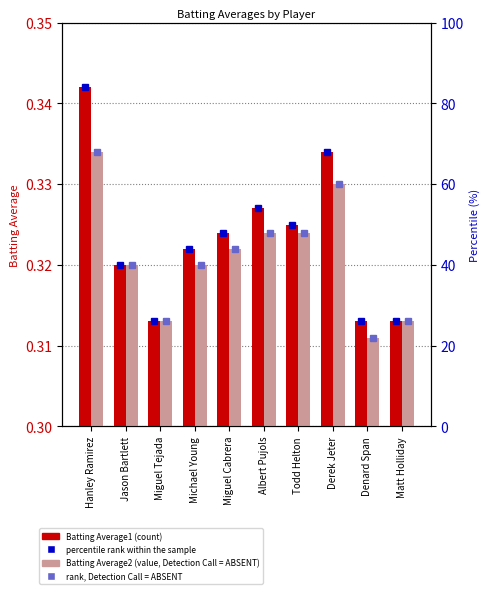

Rank the series at Denard Span from lowest to highest value.

Batting Average2, Batting Average1